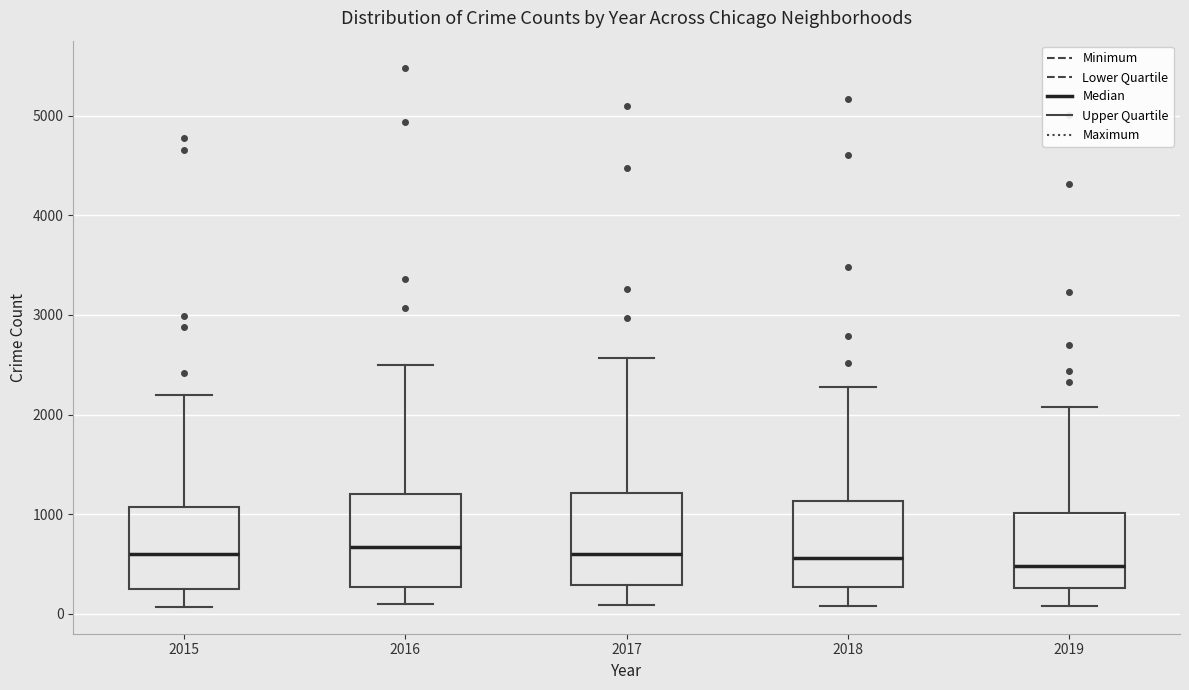

Reading left to right, read every box against the y-axis: the position of its median line, the range the box covers, and the ends of its whiskers. The values are not printed on the chart, so give them approximately, as read against the axis.

2015: median 600, box 300 to 1100, whiskers 100 to 2200
2016: median 700, box 300 to 1200, whiskers 100 to 2500
2017: median 600, box 300 to 1200, whiskers 100 to 2600
2018: median 600, box 300 to 1100, whiskers 100 to 2300
2019: median 500, box 300 to 1000, whiskers 100 to 2100